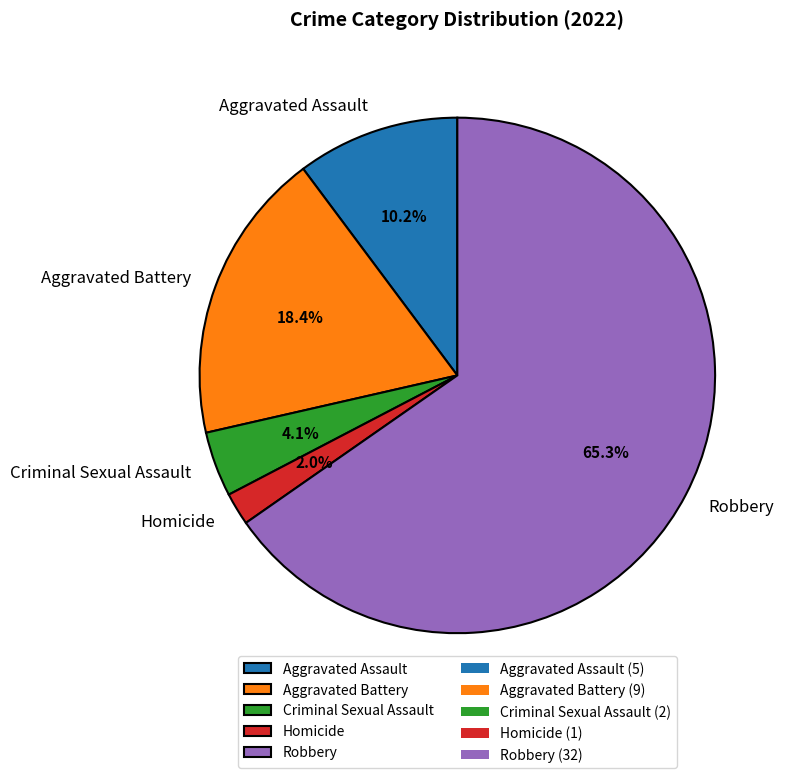

What is the ratio of the value at Criminal Sexual Assault to the value at Robbery?

0.1